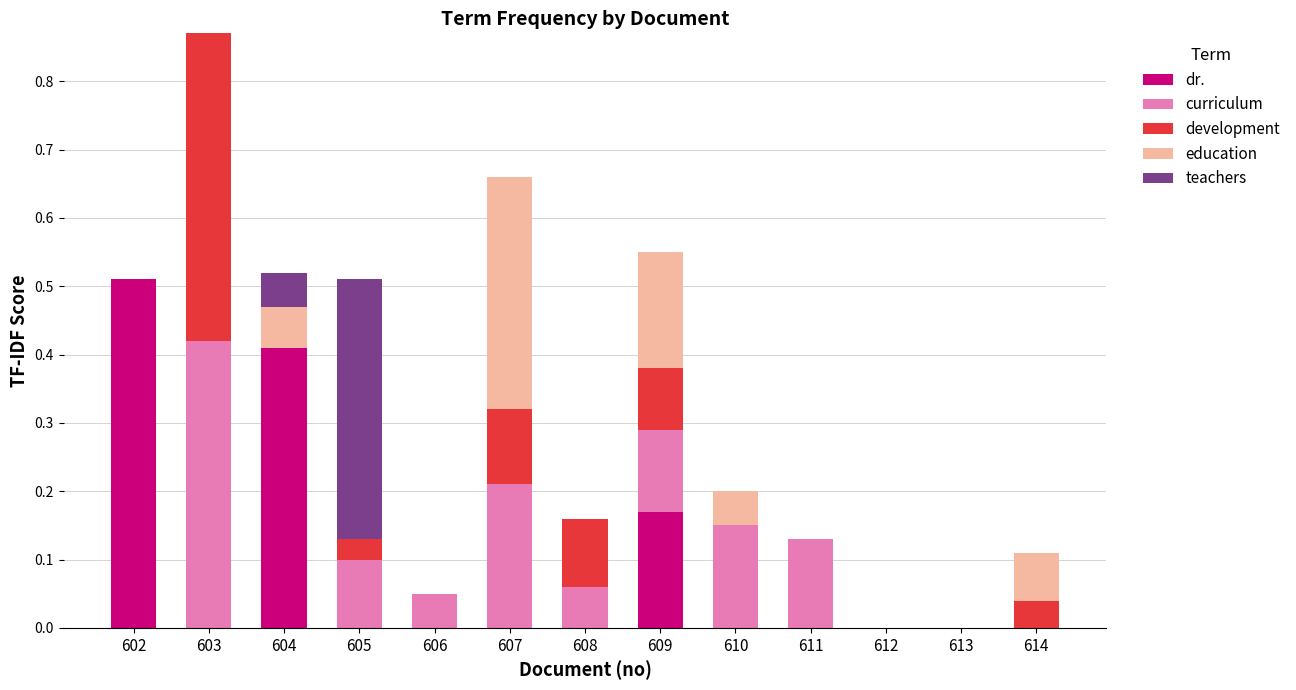

The dr. series shows 0.0 at 611. True or false?

True